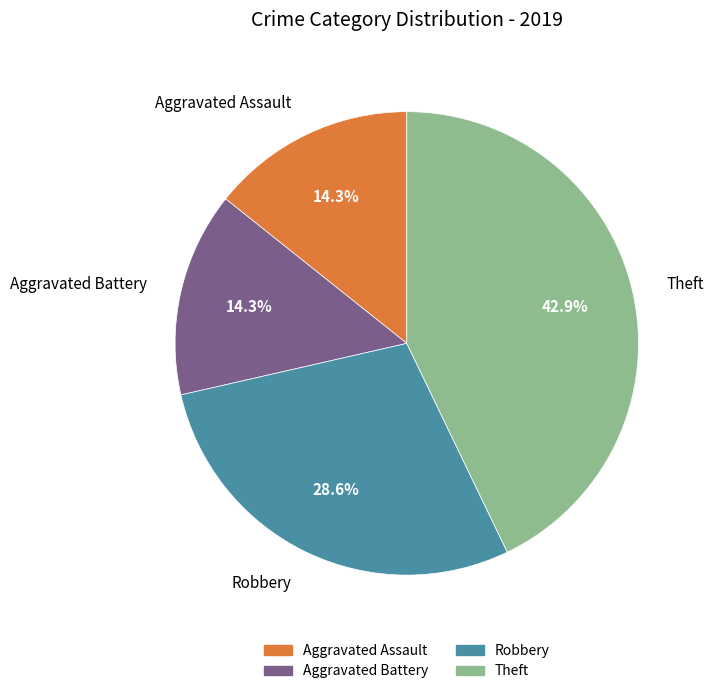

To the nearest percent, what portion does Theft represent?

43%